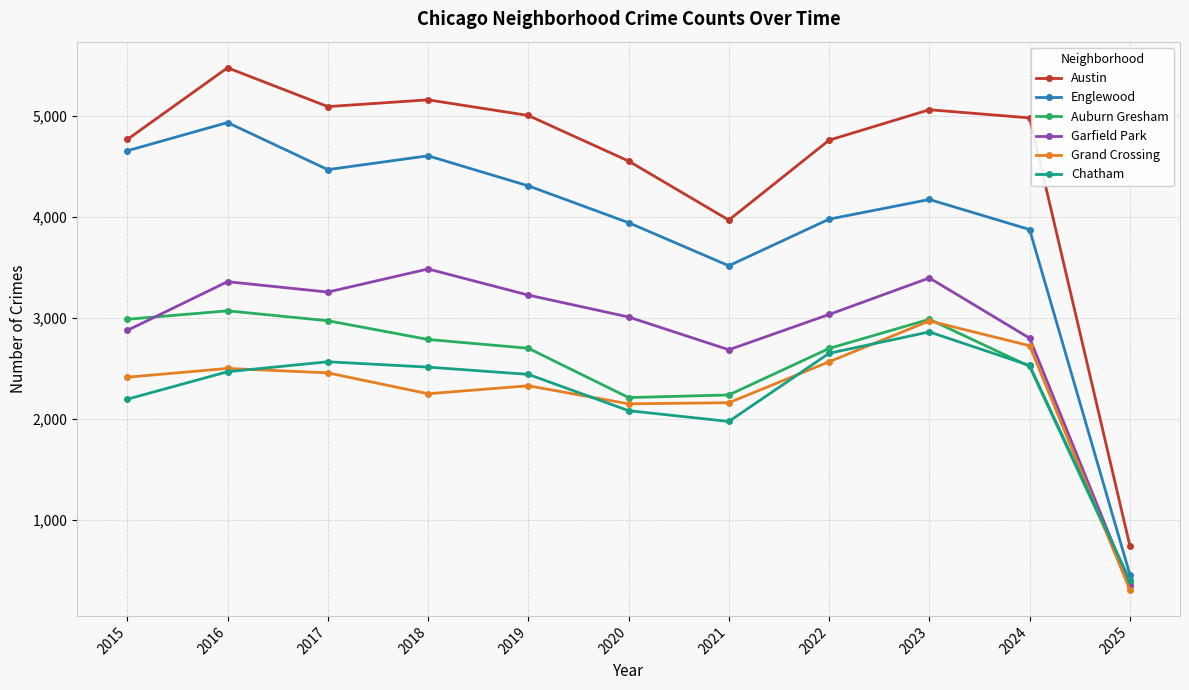

At which category does Englewood reach its first local valley?

2017